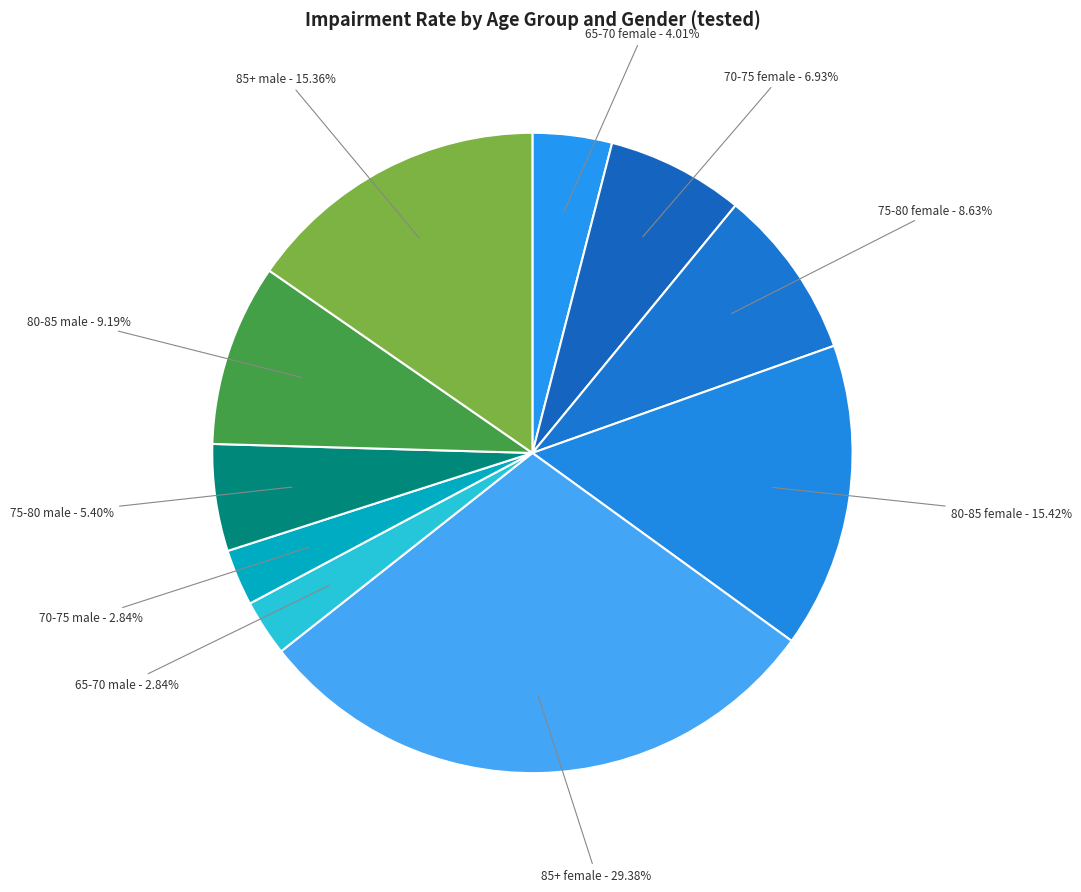

Count the number of slices in the pie.

10